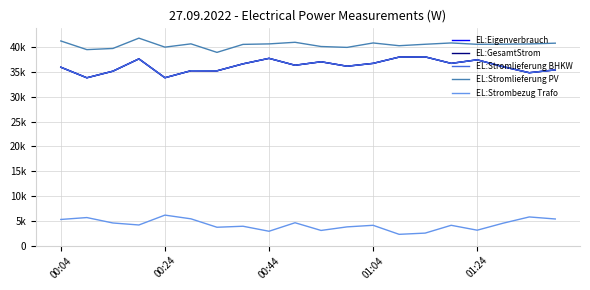

Does the chart have visible grid lines?

Yes